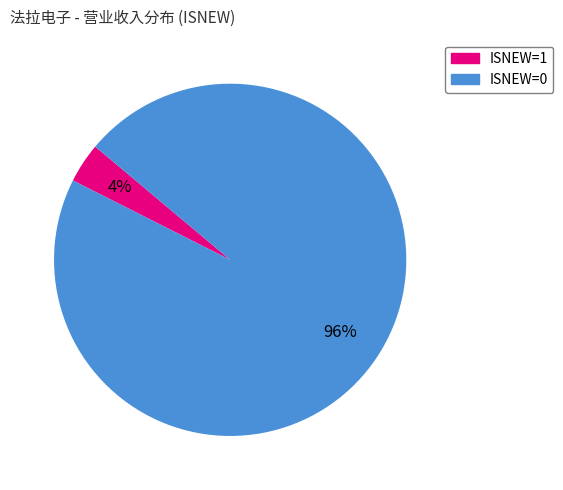

What is the smallest slice in the pie chart?

ISNEW=1